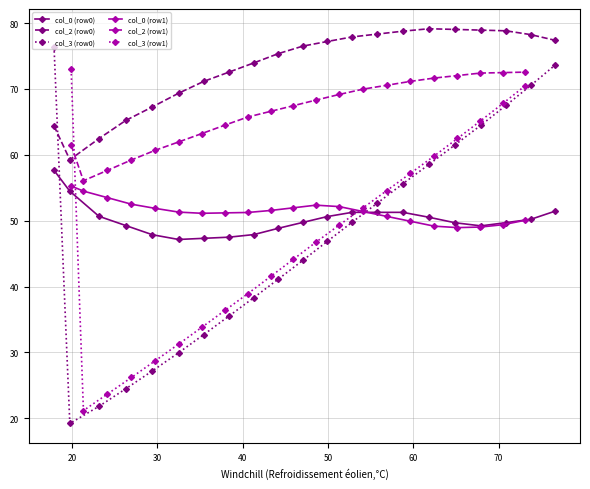

True or false: col_2 (row1) and col_3 (row1) intersect in this chart.

True